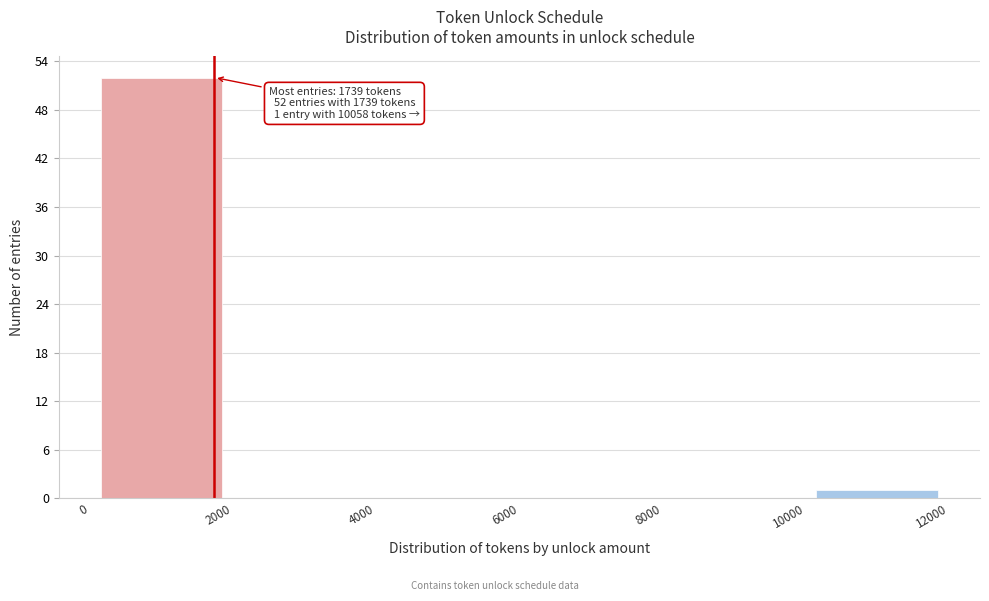

Which range on the x-axis has the tallest bar?

0 to 2000